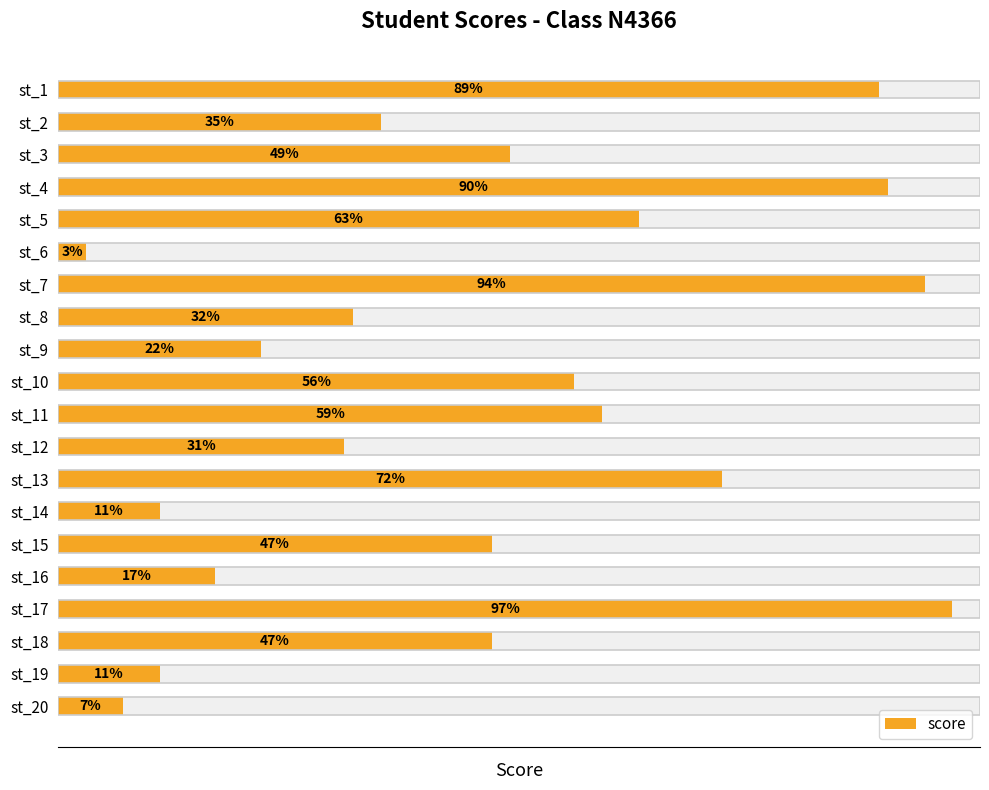

What is the difference between the values at st_2 and st_7?

59